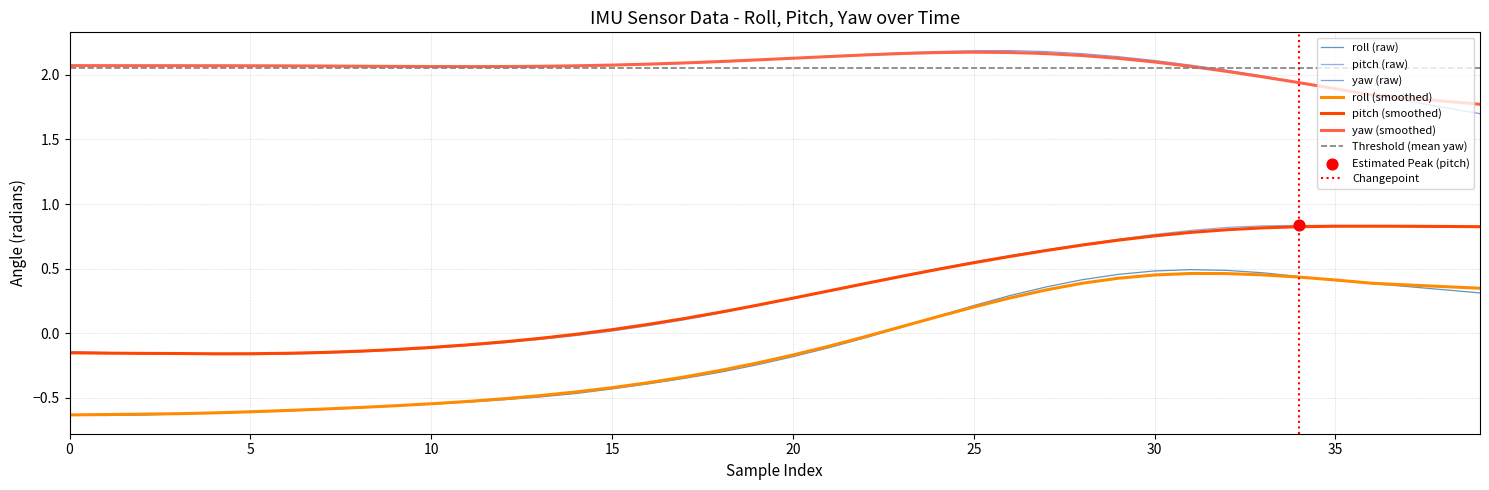

Which series has the widest spread of Y values?

roll